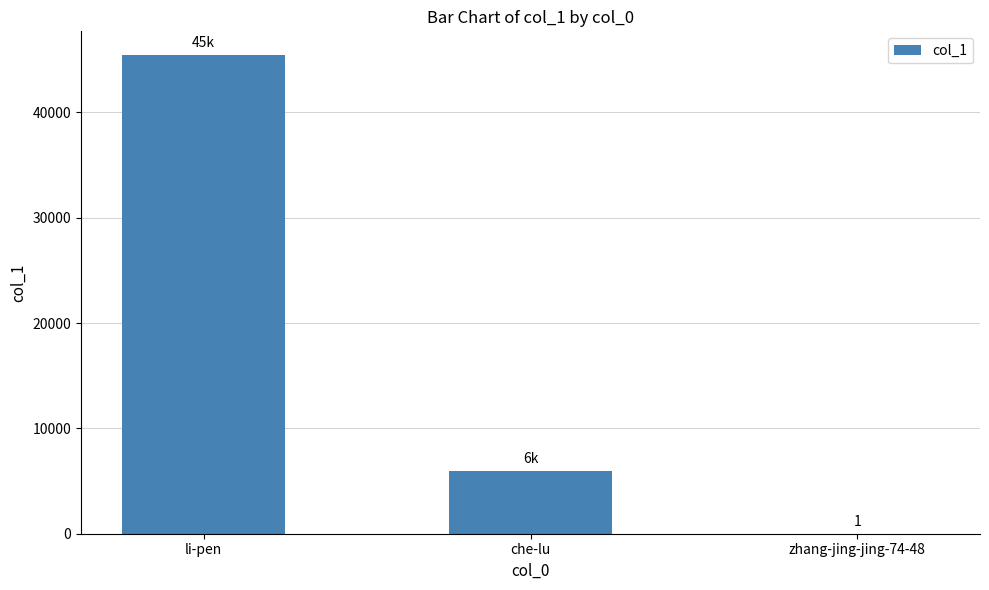

What is the change in value from li-pen to che-lu?

-39425